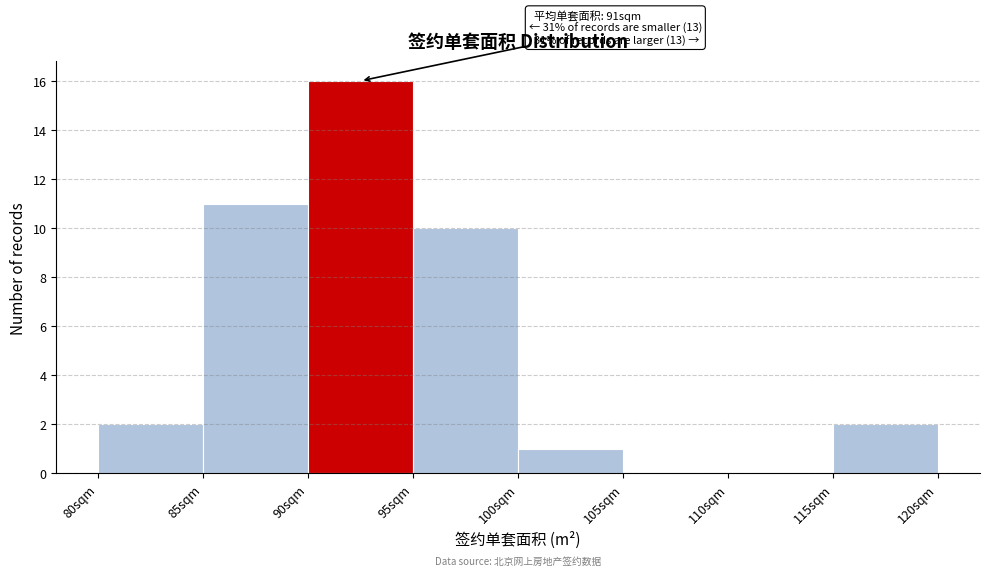

Over which range of the x-axis is the bar tallest?

90 to 95